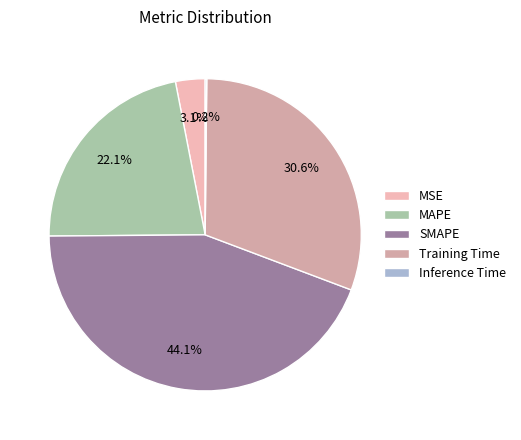

What is the smallest slice in the pie chart?

Inference Time